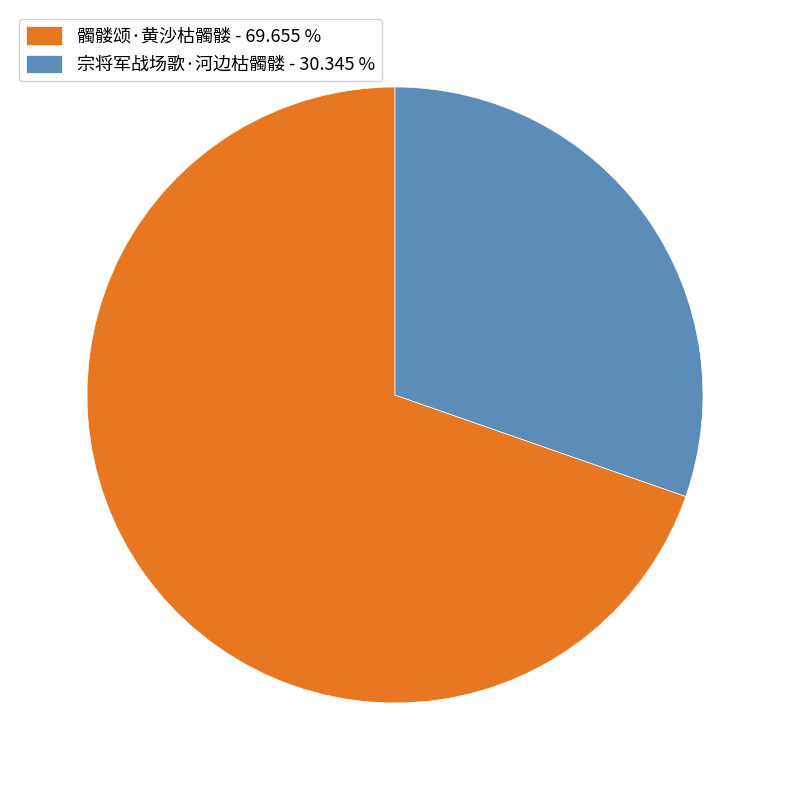

Approximately how many times larger is the value at 宗将军战场歌·河边枯髑髅 - 30.345 % compared to 髑髅颂·黄沙枯髑髅 - 69.655 %?

0.4